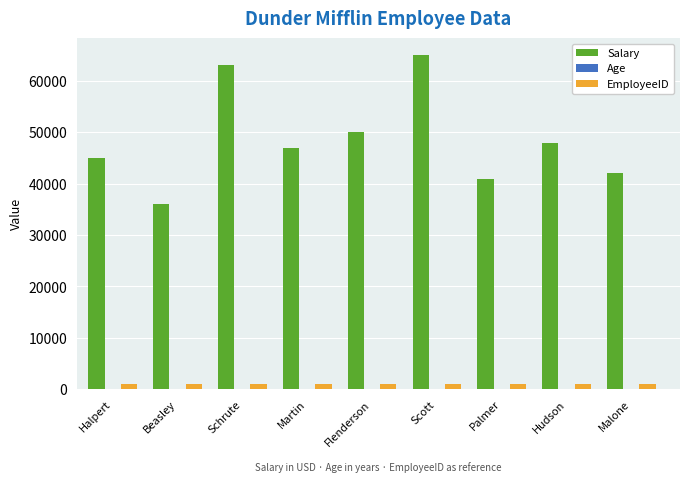

Which category has the highest value across all series?

Scott